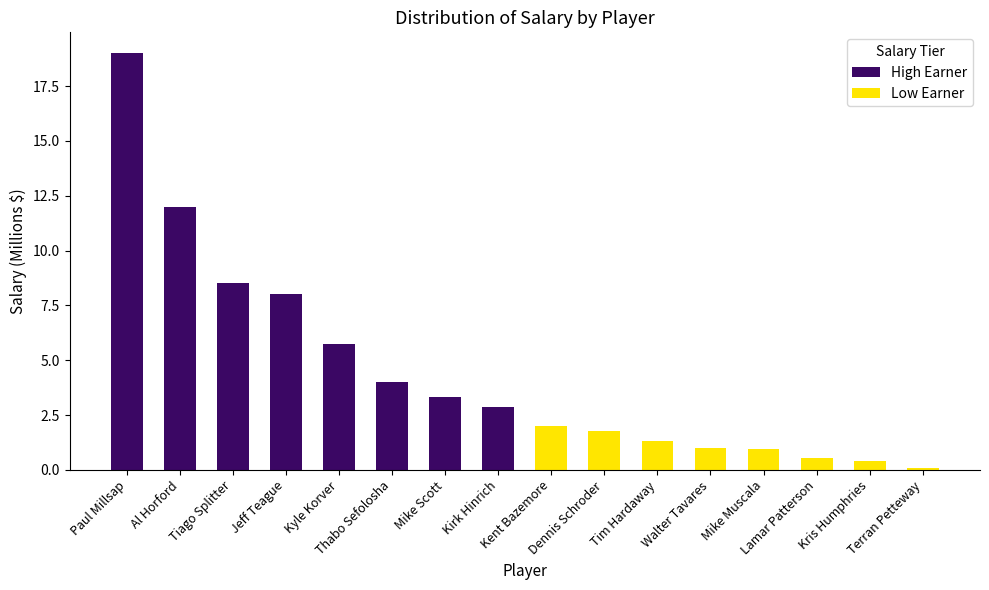

List the series in order of their overall mean, highest first.

High Earner, Low Earner